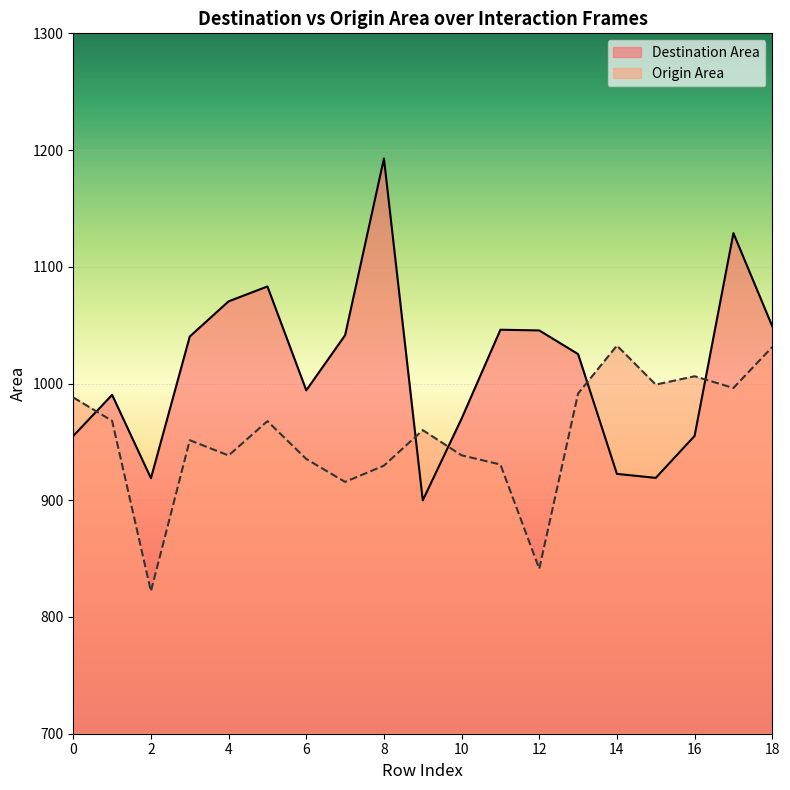

Does the chart display data point markers on the line(s)?

No